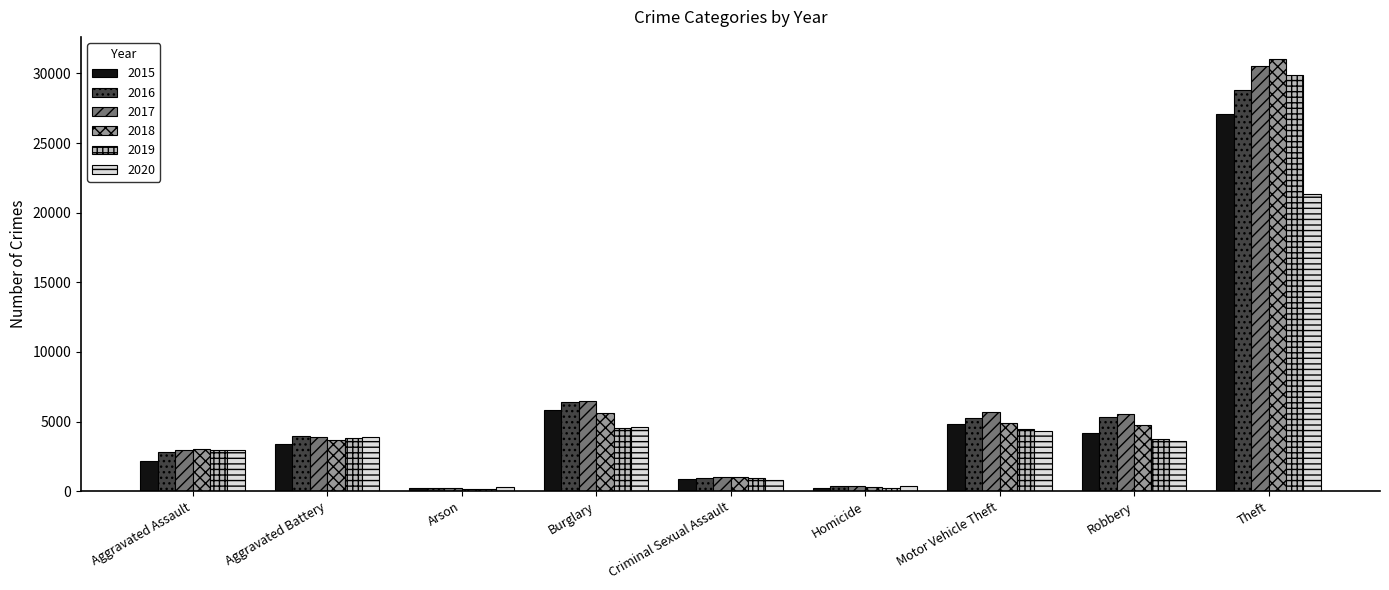

How many bars are there in each group?

6